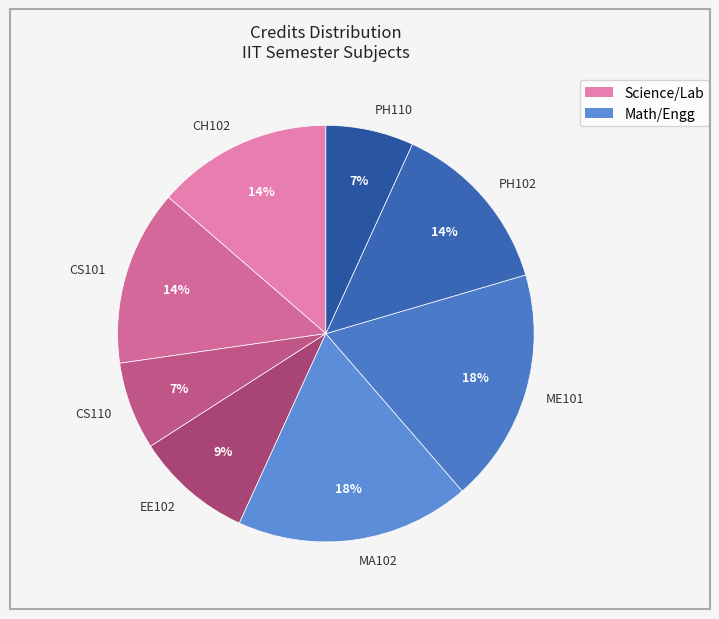

How many slices are in this pie chart?

8